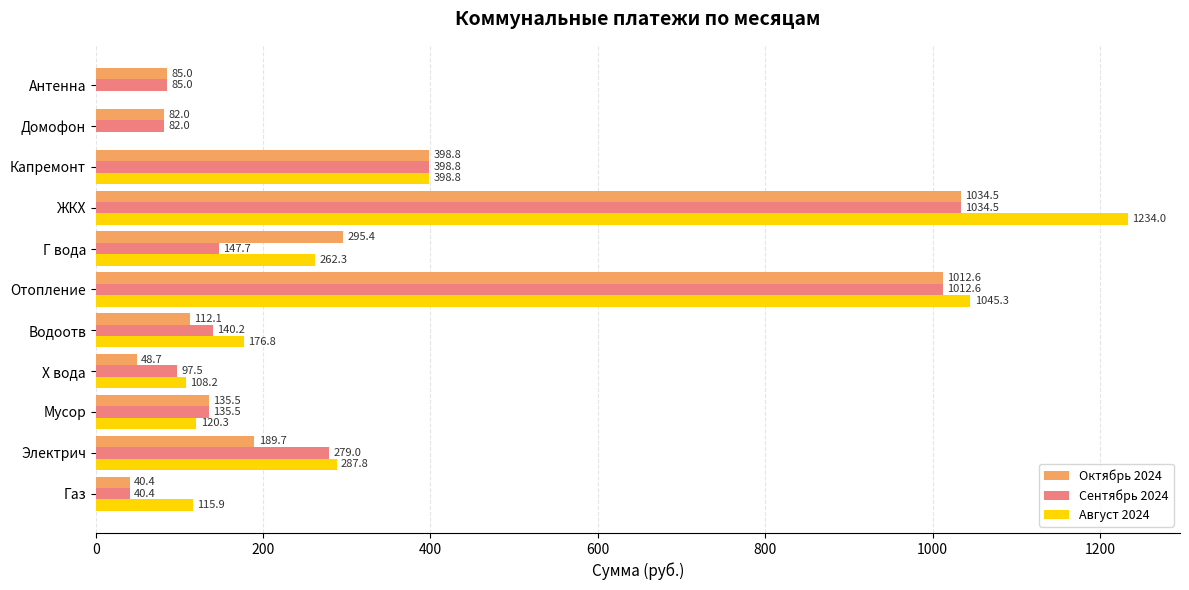

At which category is the sum across all series the highest?

ЖКХ